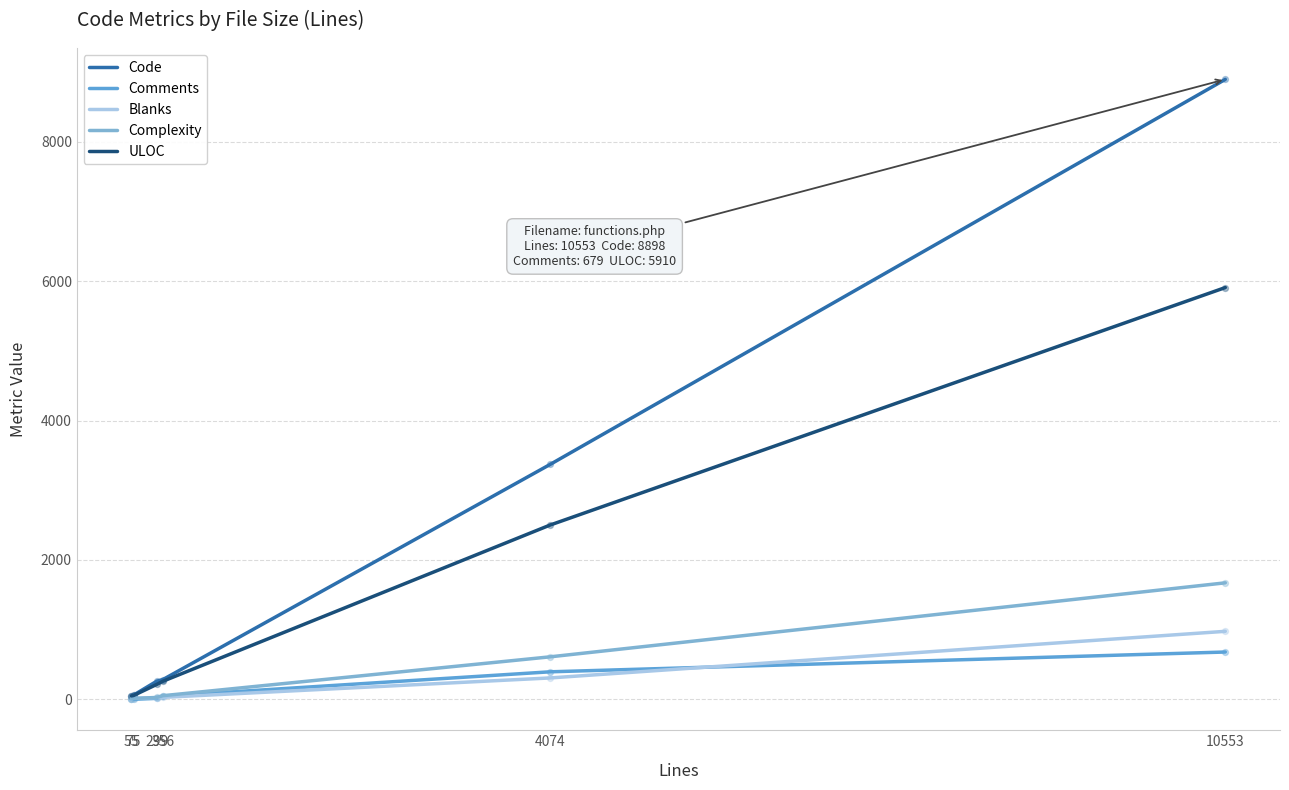

What is the total value across all series at 75?

143